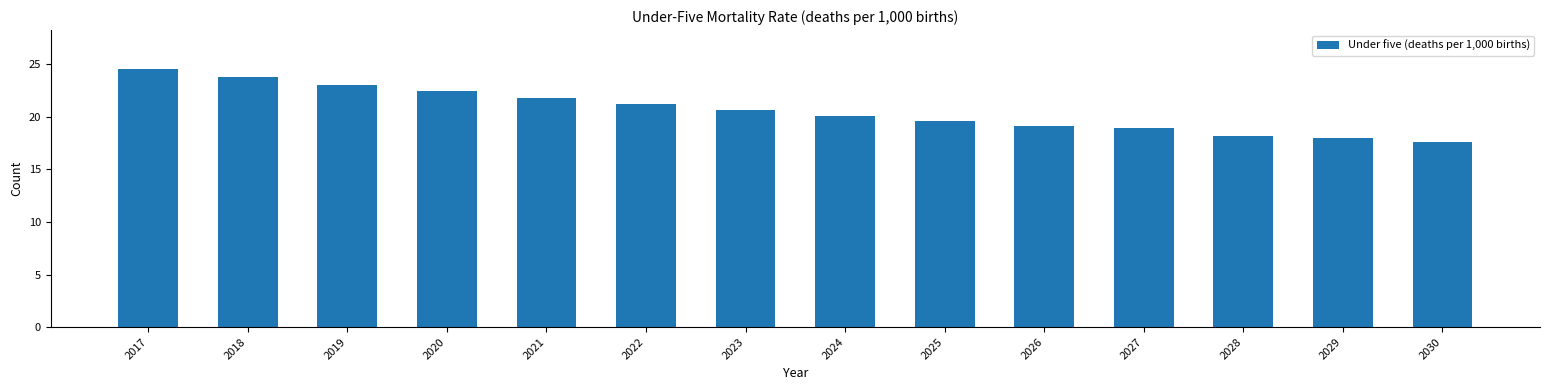

What is the minimum value shown in the chart?

17.6